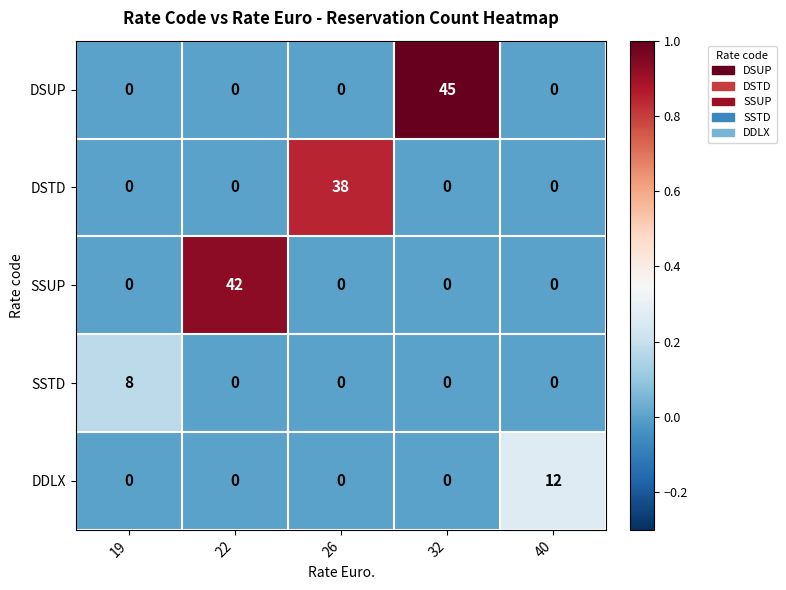

Reading left to right, what are all the values shown in this chart?

DSUP: 19=0	22=0	26=0	32=45	40=0
DSTD: 19=0	22=0	26=38	32=0	40=0
SSUP: 19=0	22=42	26=0	32=0	40=0
SSTD: 19=8	22=0	26=0	32=0	40=0
DDLX: 19=0	22=0	26=0	32=0	40=12